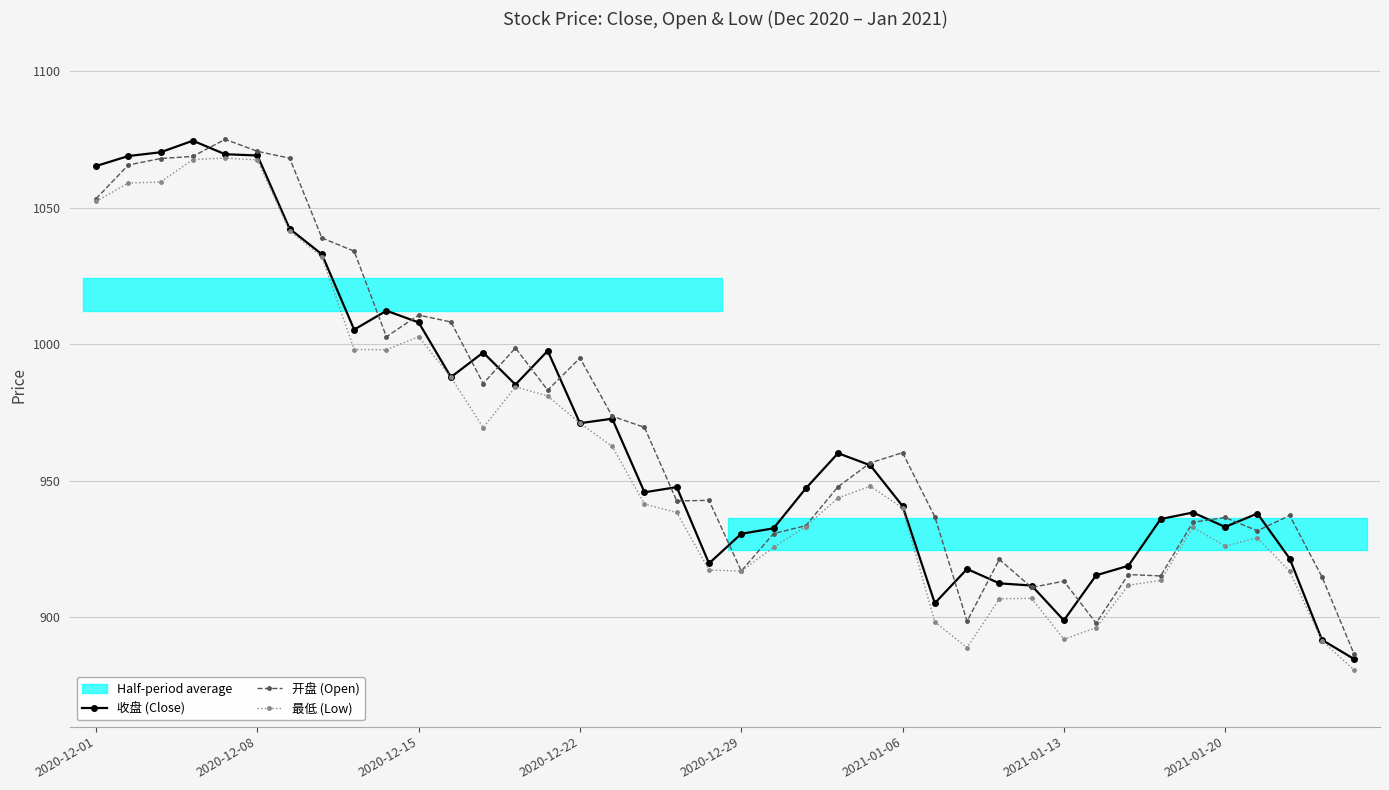

Rank the series at 22 from highest to lowest value.

收盘 (Close), 开盘 (Open), 最低 (Low)